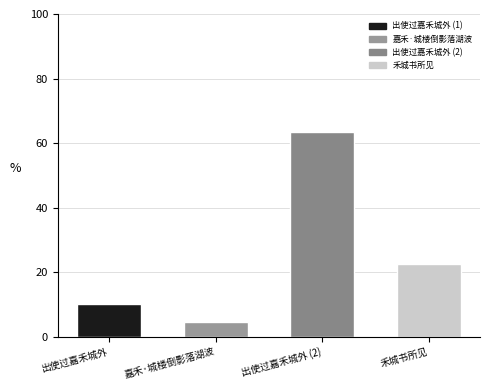

Rank the categories by value from highest to lowest.

出使过嘉禾城外 (2), 禾城书所见, 出使过嘉禾城外, 嘉禾·城楼倒影落湖波